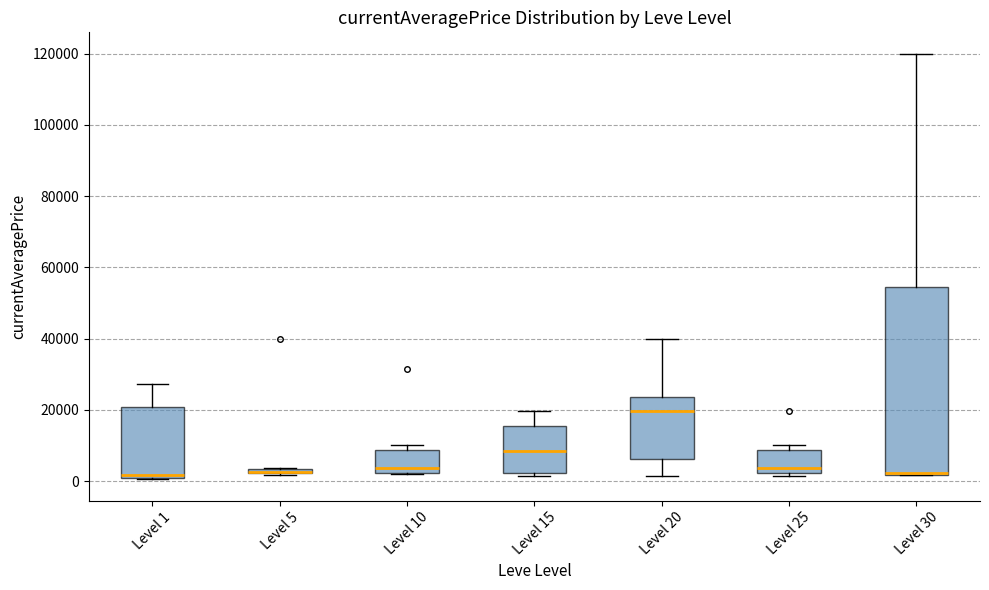

Comparing the boxes themselves (not the whiskers), which one is the tallest?

Level 30